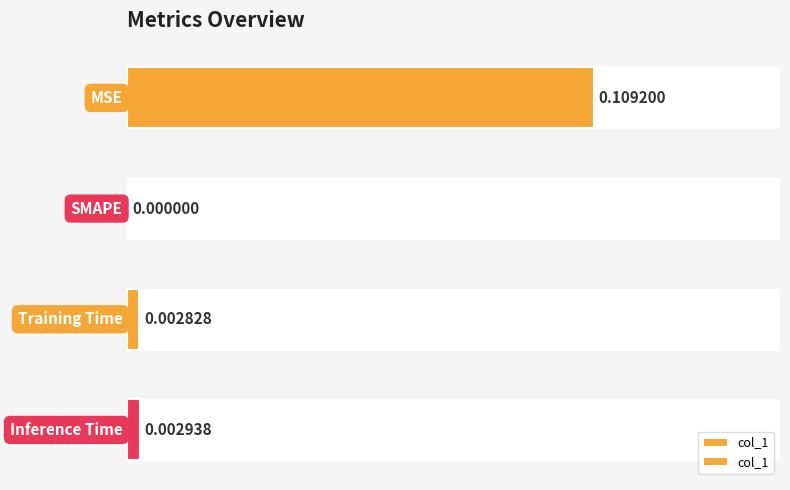

Between 0.04 and 0.02, which is larger?

0.04